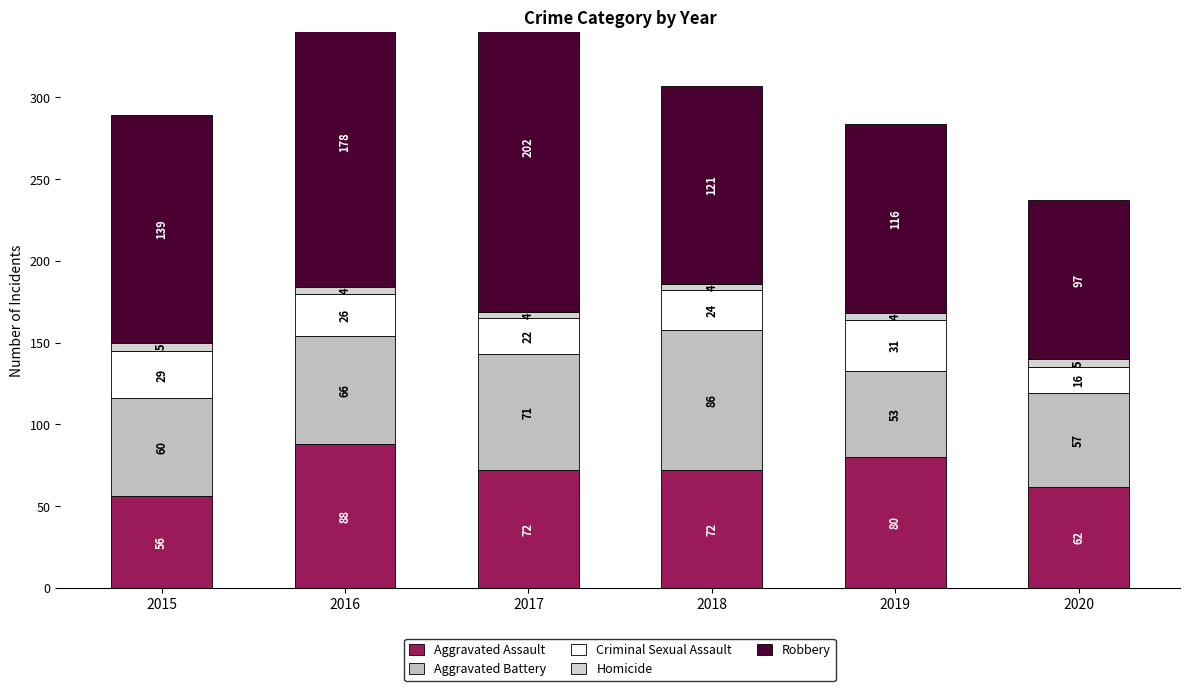

What is the value of the Aggravated Battery bar at the 3rd from the left?

71